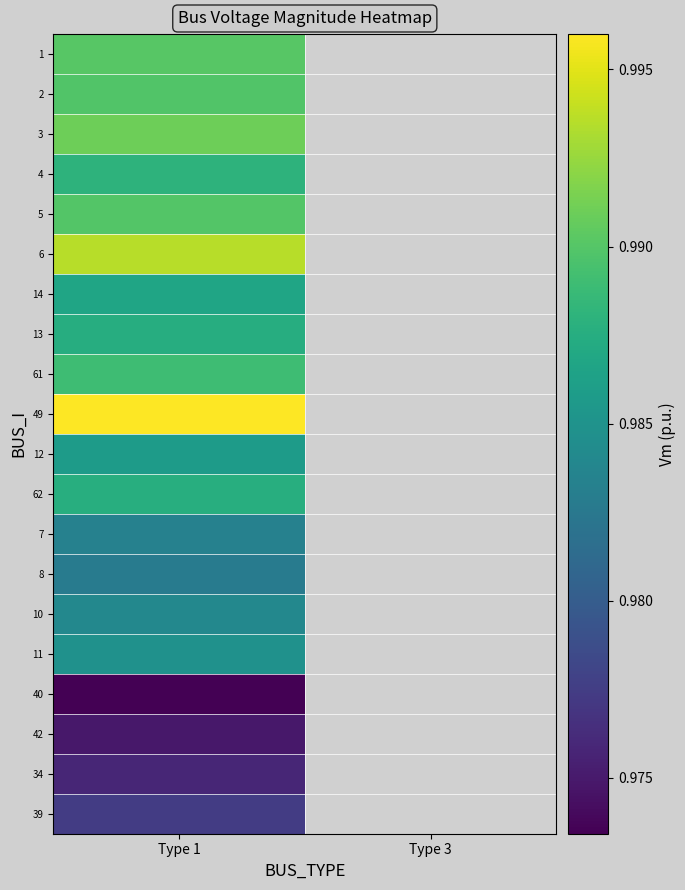

What is the minimum value for 62?

1.0